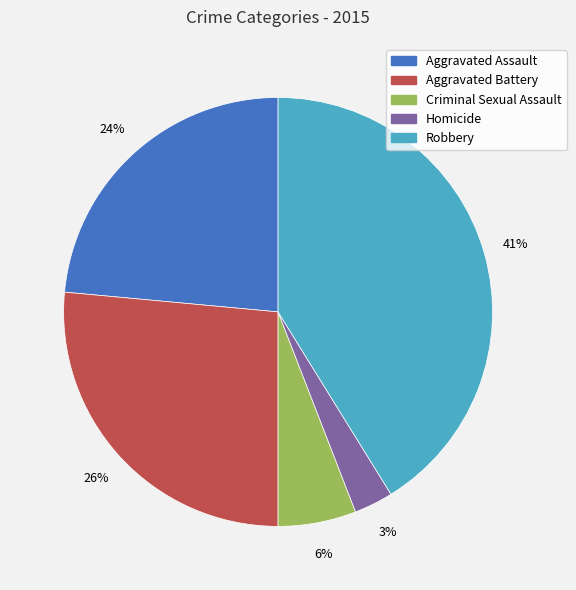

To the nearest percent, what percentage of the pie is Robbery?

41%